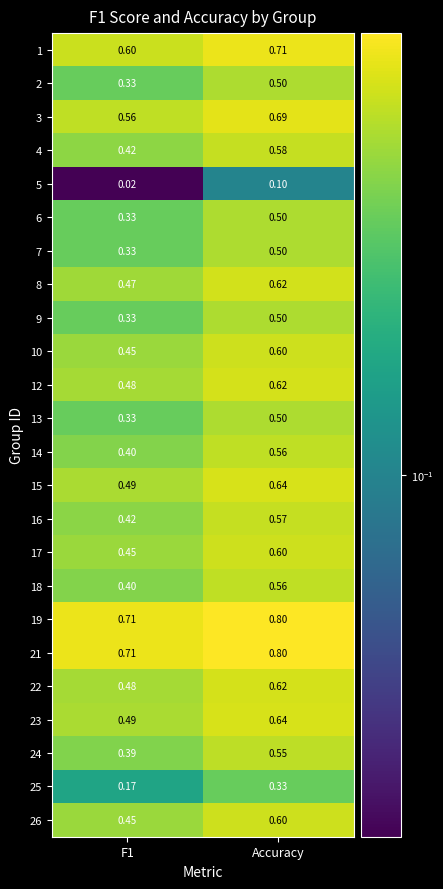

At which category does the chart reach its peak across all series?

Accuracy